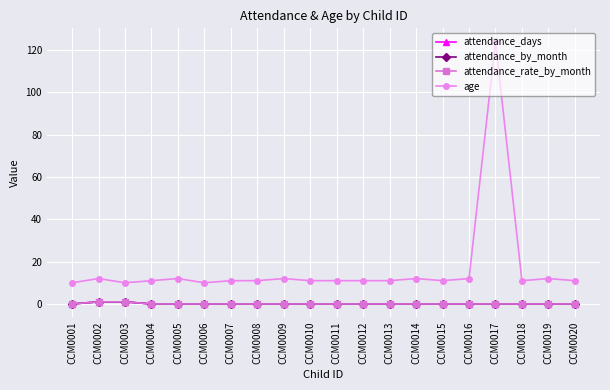

Which has a higher value, CCM0002 or CCM0007?

CCM0002